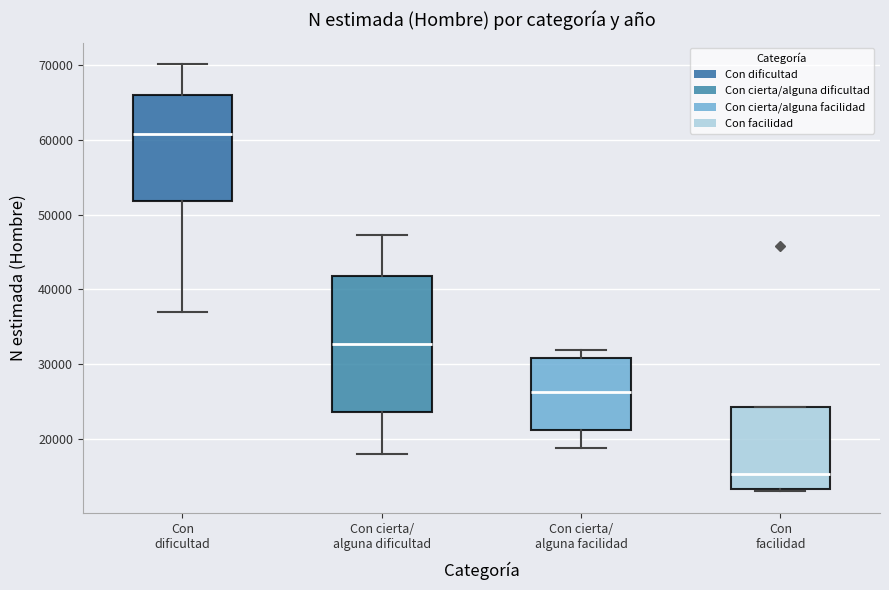

Where does the upper whisker of the box for Con cierta/ alguna dificultad end on the y-axis? The values are not printed on the chart, so give them approximately, as read against the axis.

47000